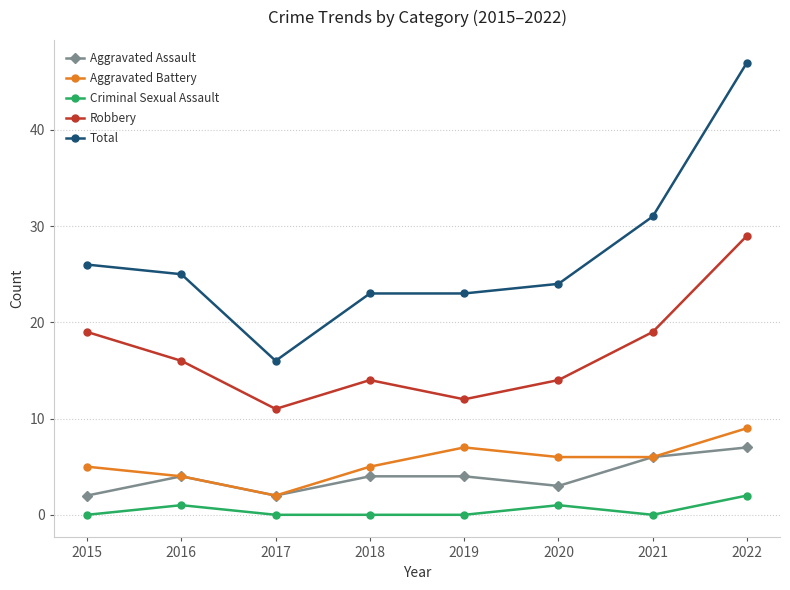

What is the sum of the Aggravated Assault values at 2018 and 2021?

10